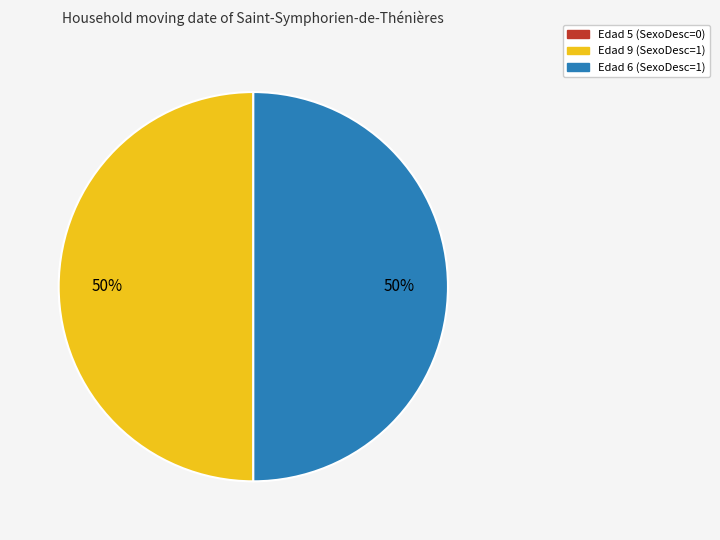

The Edad 9 (SexoDesc=1) slice represents 62% of the pie. True or false?

False